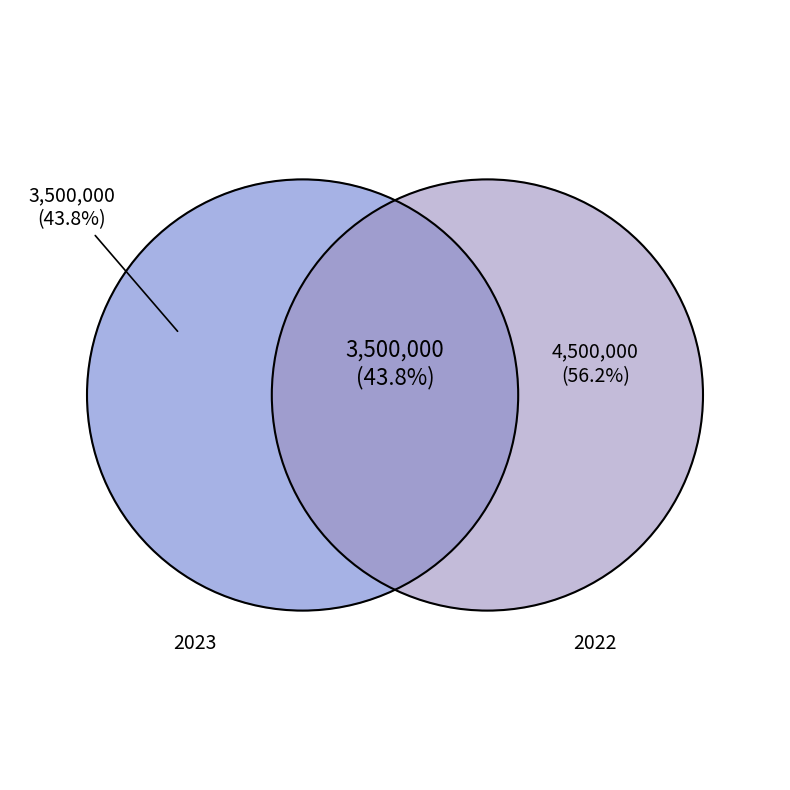

To the nearest percent, what is the combined percentage of 2023 and 2022?

100%